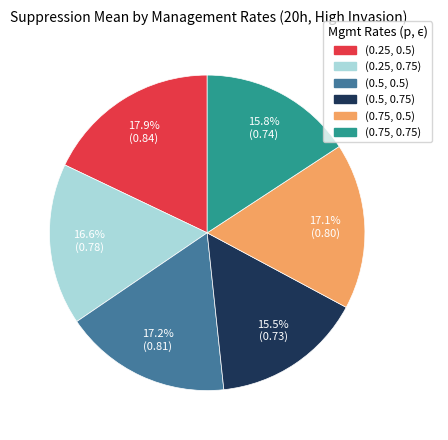

Is there a majority slice in this chart?

No